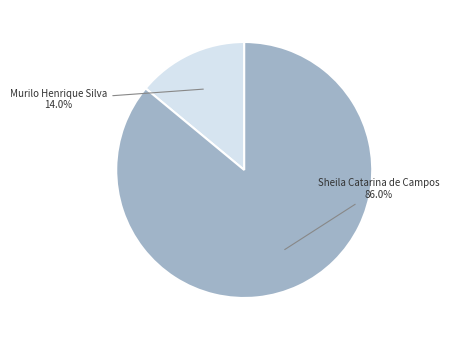

Is there a majority slice in this chart?

Yes